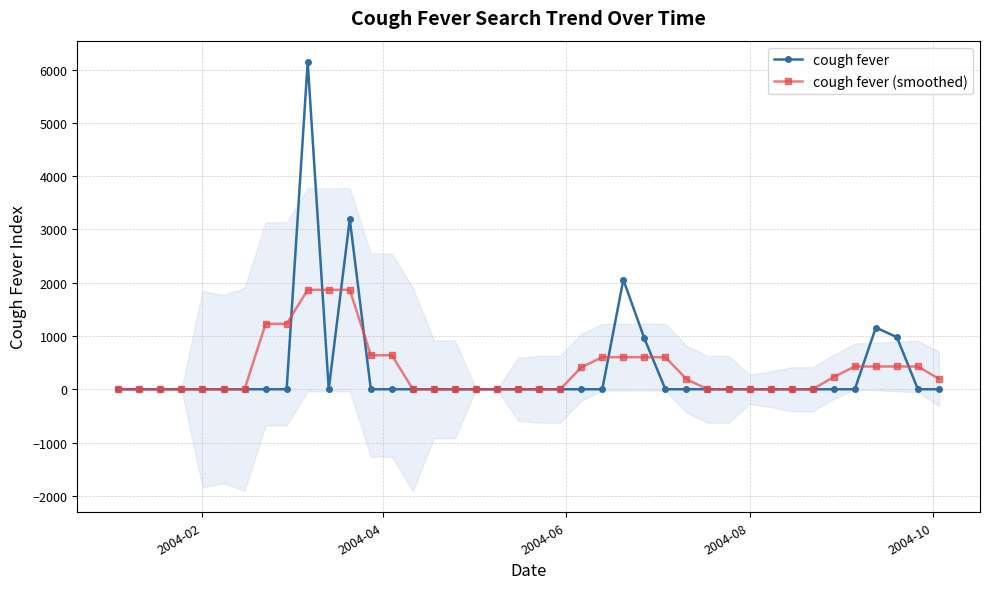

List the series in order of their peak value, lowest first.

cough fever (smoothed), cough fever